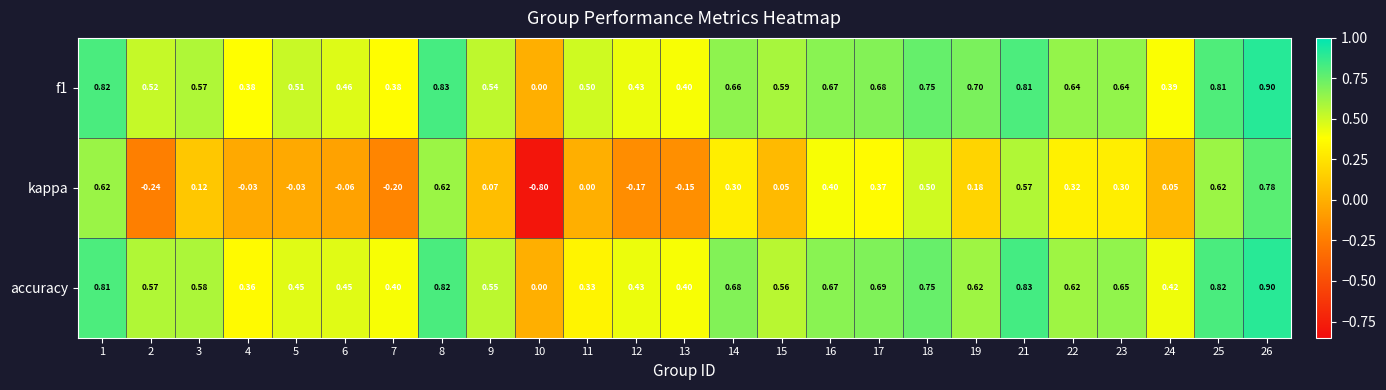

Which series changed the most between 6 and 25?

kappa